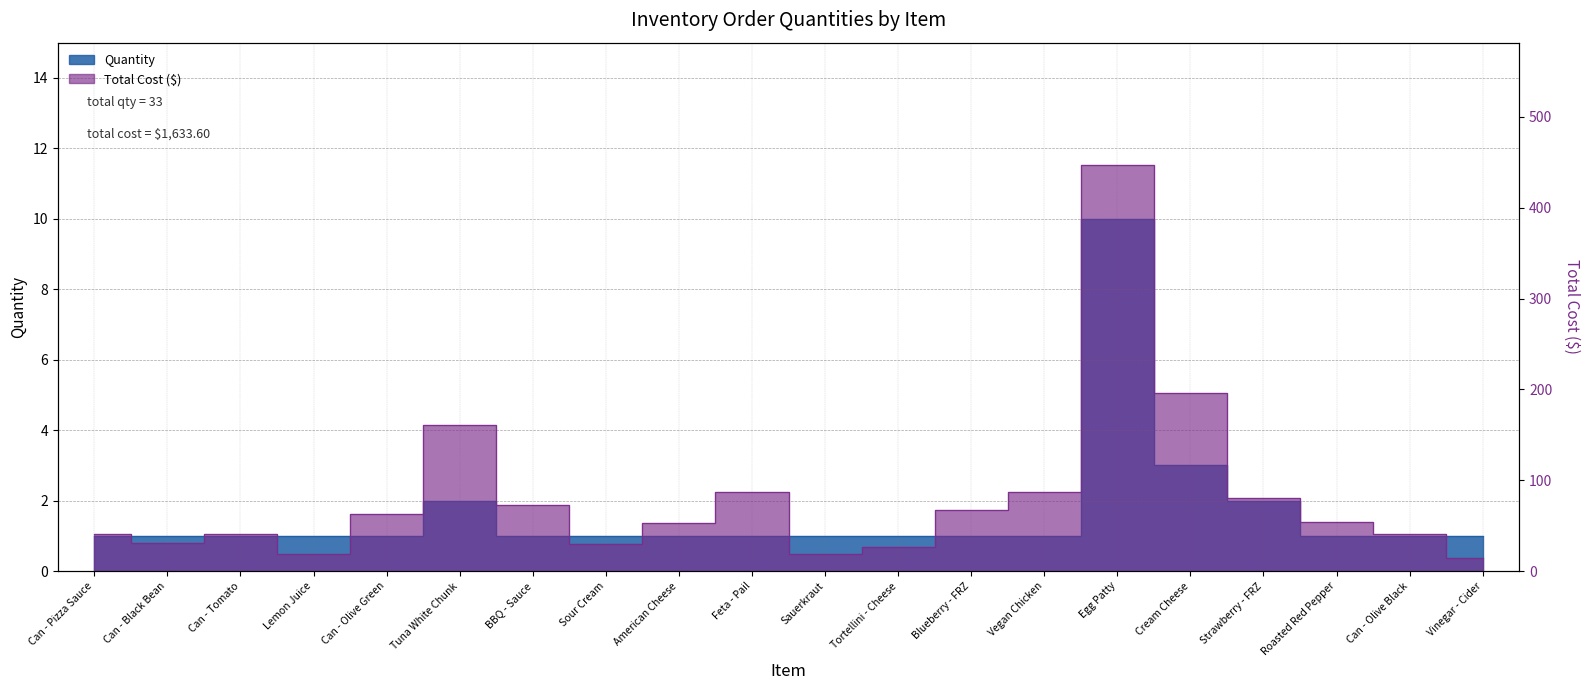

Which label corresponds to the largest value in the chart?

Egg Patty